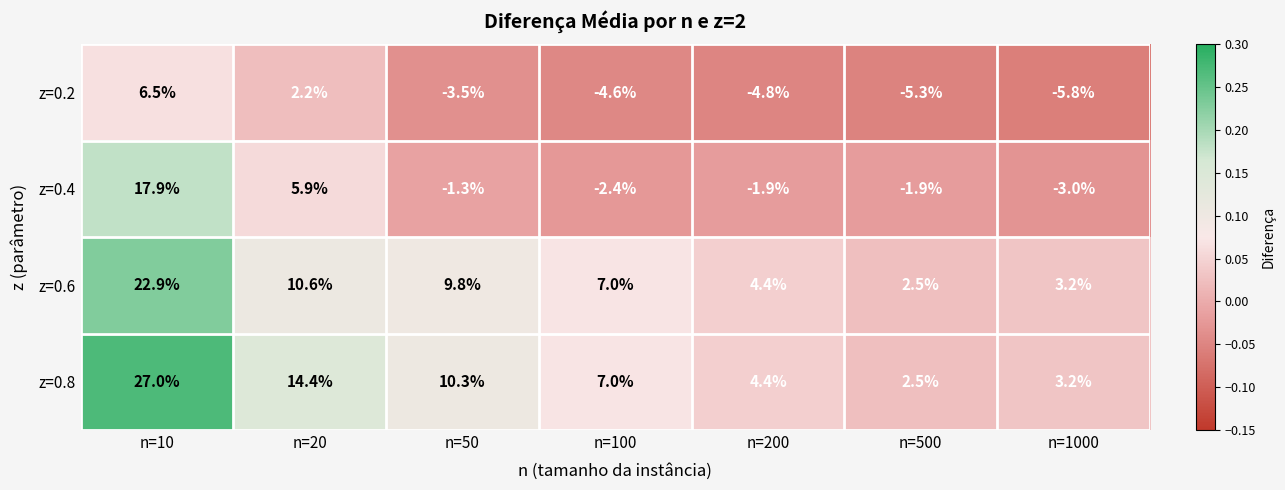

Which category has the lowest value across all series?

n=1000